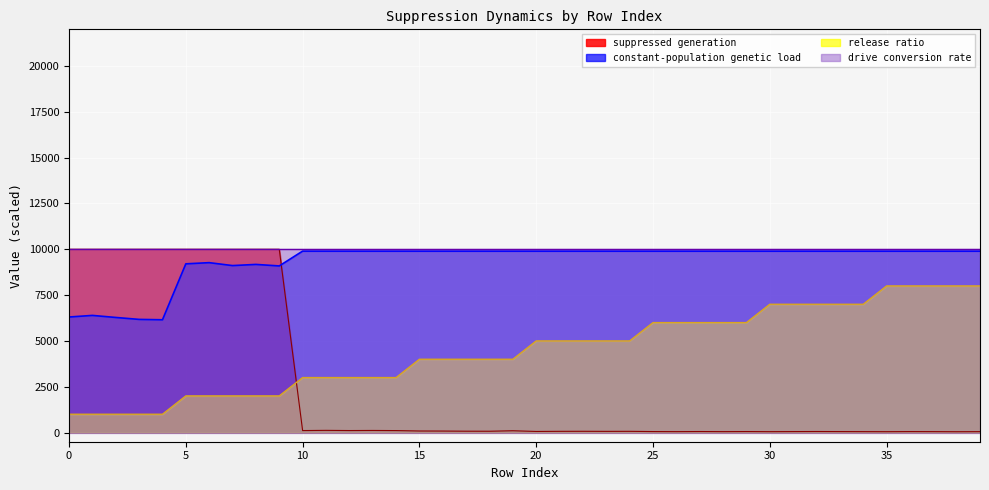

What are all the series names shown in the legend?

suppressed generation, constant-population genetic load, release ratio, drive conversion rate